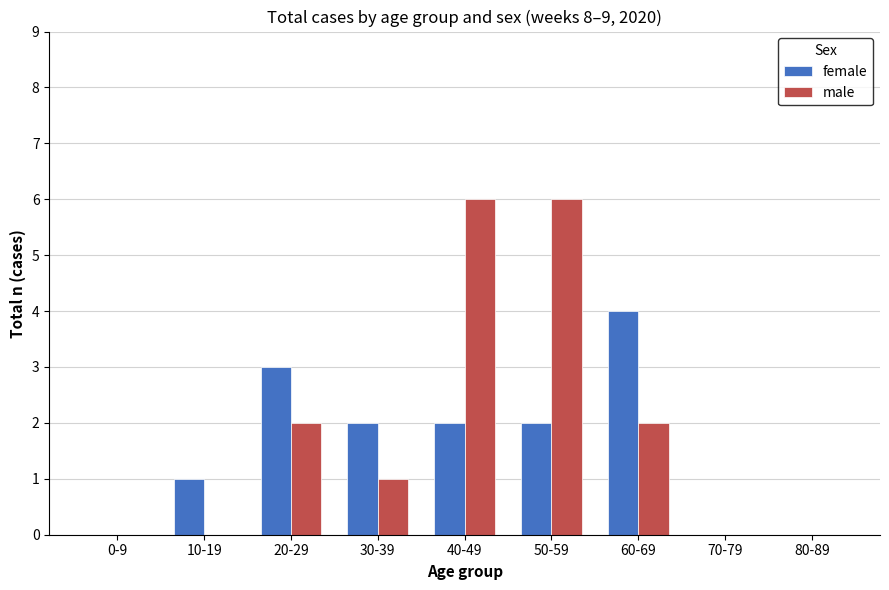

Reading left to right, extract all data points from this chart.

female: 0-9=0	10-19=1	20-29=3	30-39=2	40-49=2	50-59=2	60-69=4	70-79=0	80-89=0
male: 0-9=0	10-19=0	20-29=2	30-39=1	40-49=6	50-59=6	60-69=2	70-79=0	80-89=0